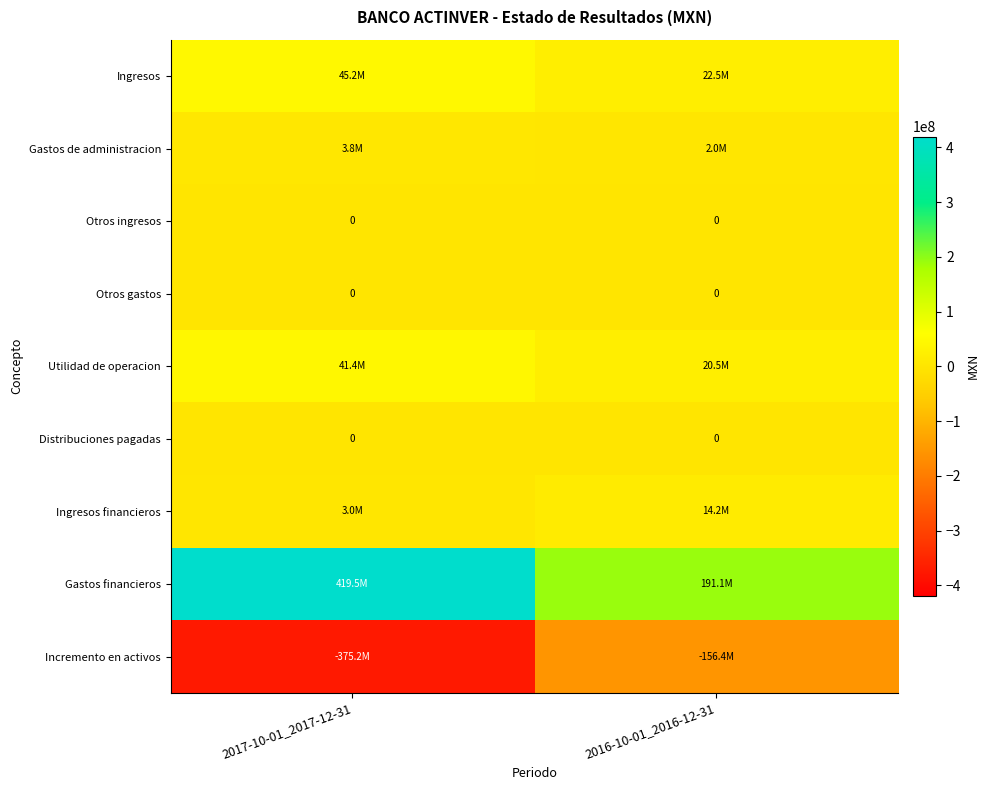

What is the spread (max minus min) of values at 2017-10-01_2017-12-31?

794759000